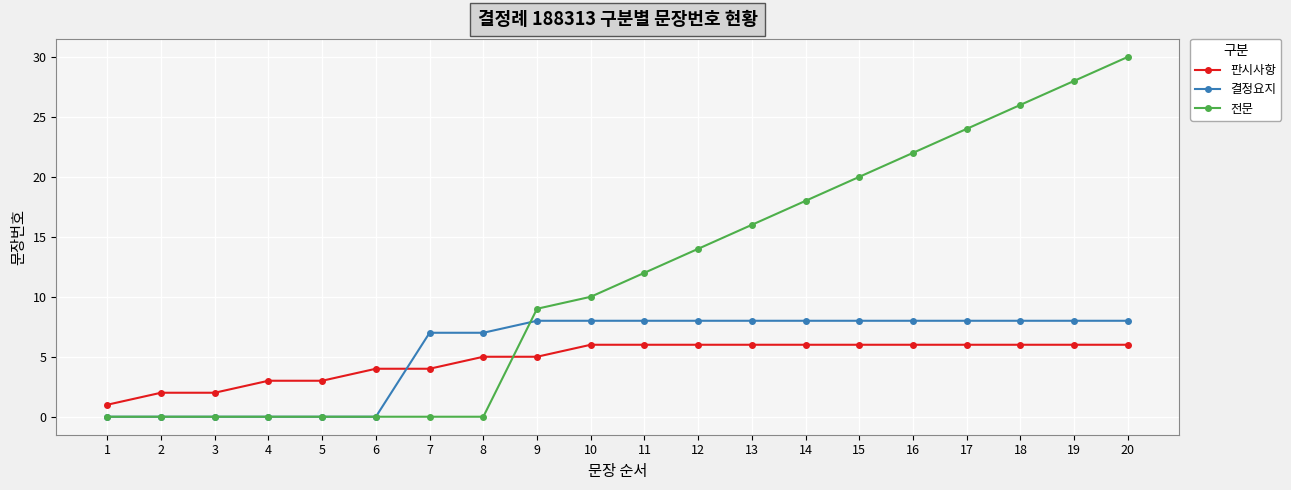

Between 7 and 12, which series saw the biggest shift?

전문